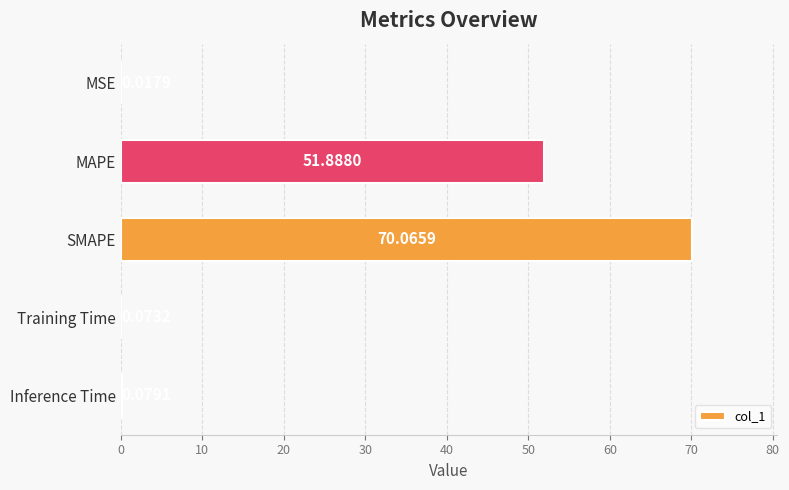

Does the chart contain stacked bars?

No